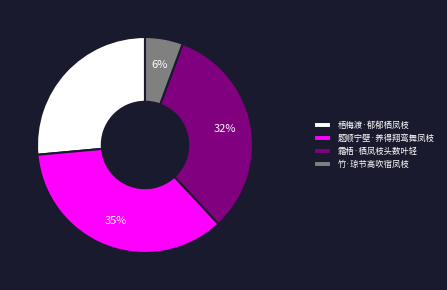

Is the sum of 竹·琼节高吹宿凤枝 and 梧梅渡·郁郁栖凤枝 greater than half?

No